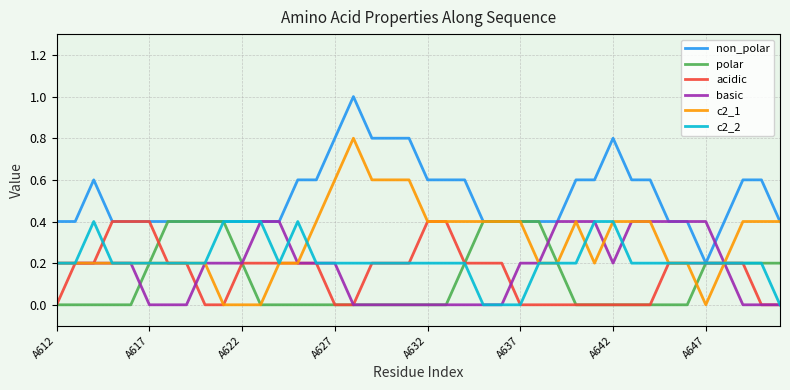

What is the highest value of the acidic series?

0.4